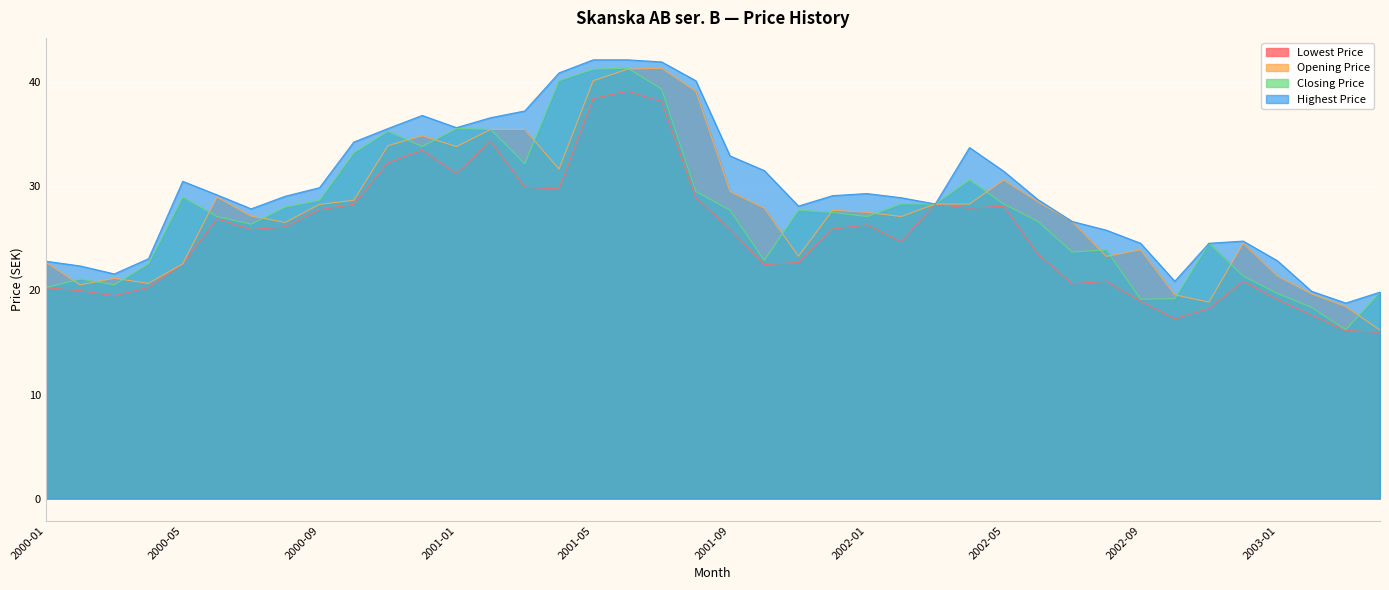

What is the spread (max minus min) of values at 2001-06?

3.0